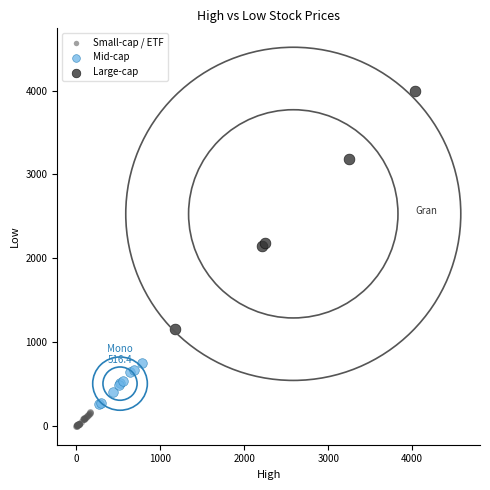

Which series has the widest spread of Y values?

Large-cap